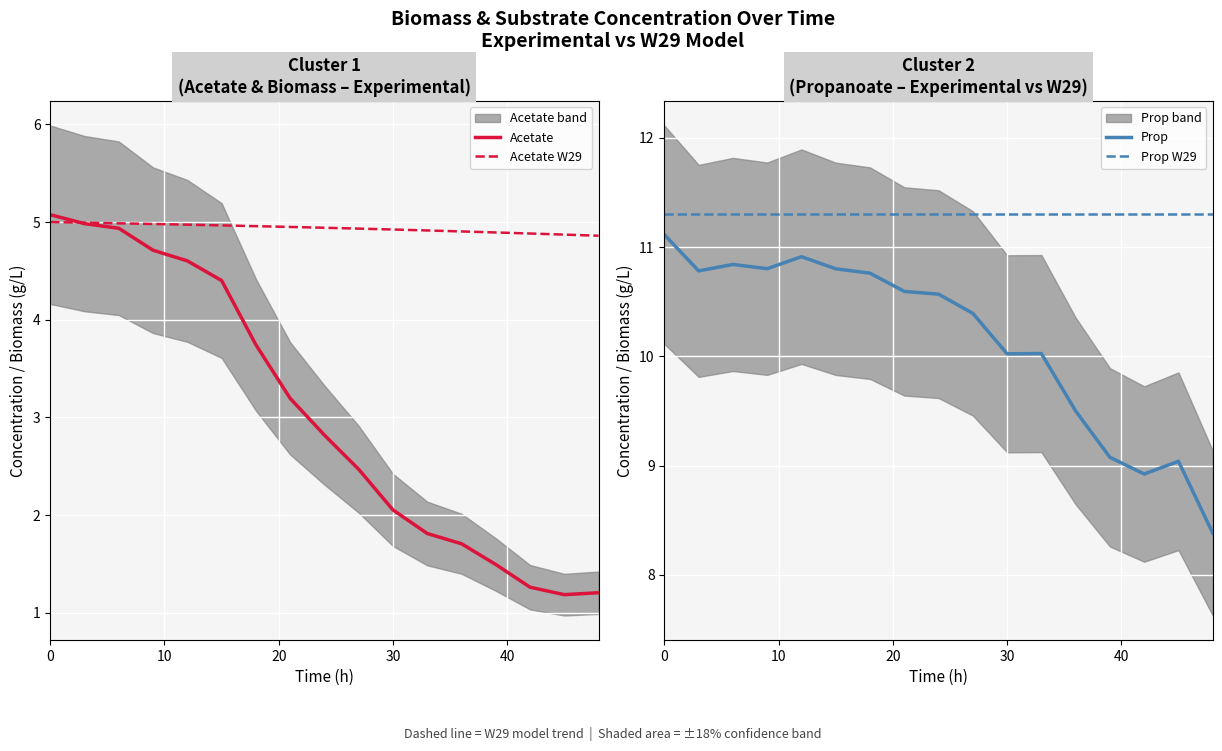

What are all the series names shown in the legend?

Acetate, Acetate W29, Prop, Prop W29